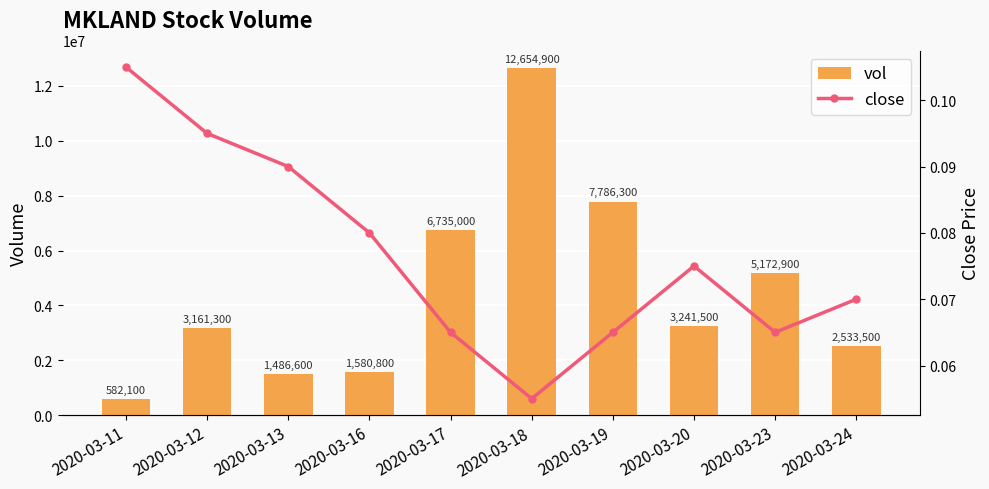

What are all the series names shown in the legend?

vol, close